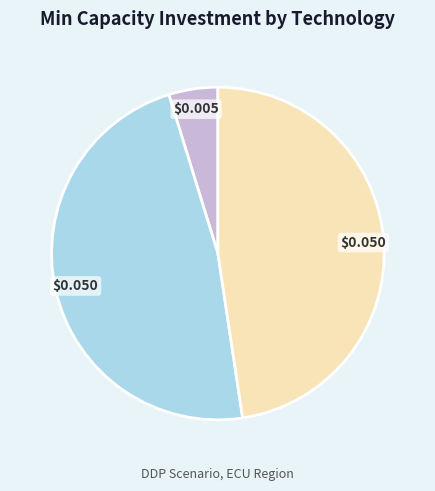

Is there any slice that represents more than half of the pie?

No